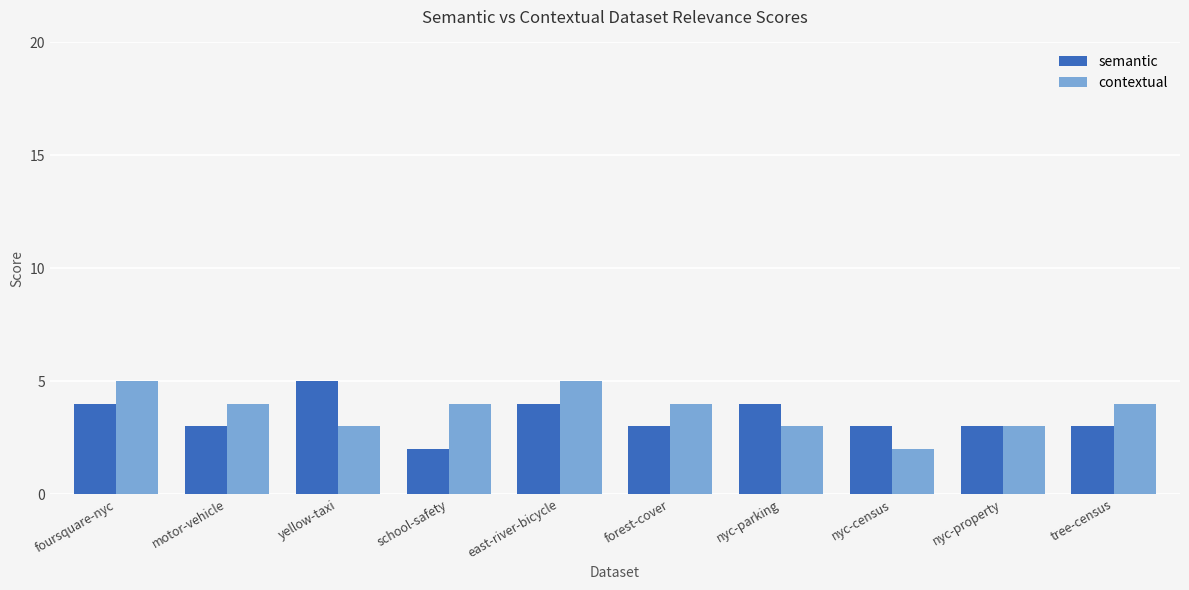

Which series changed the most between foursquare-nyc and yellow-taxi?

contextual